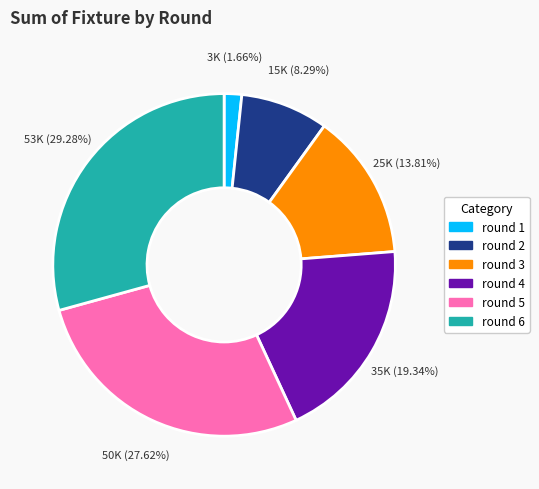

How much of the chart is everything except round 1?

98.3%